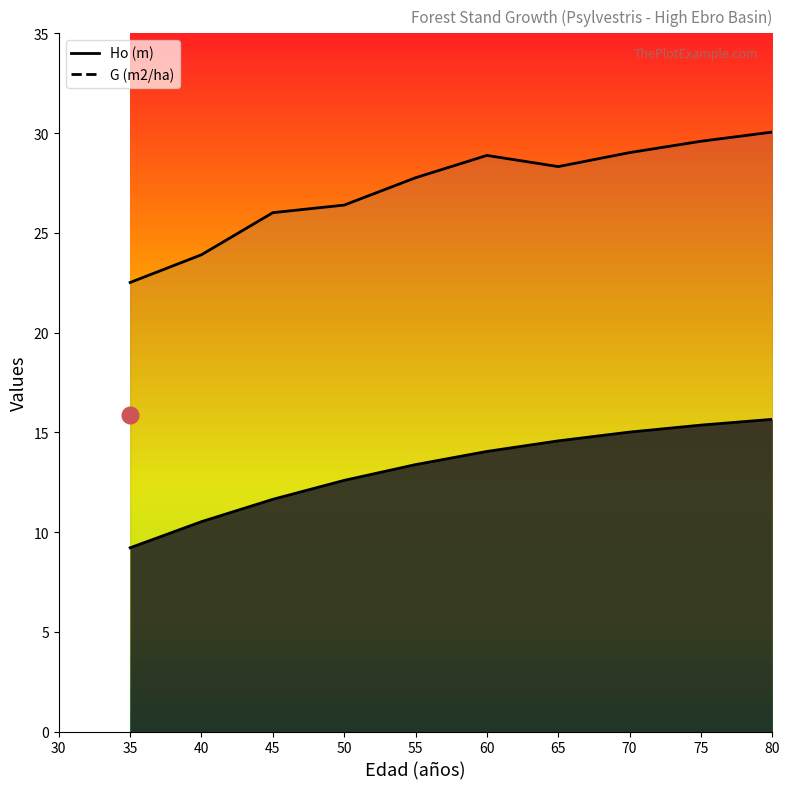

Rank the series by their average value, from lowest to highest.

Ho (m), G (m2/ha)